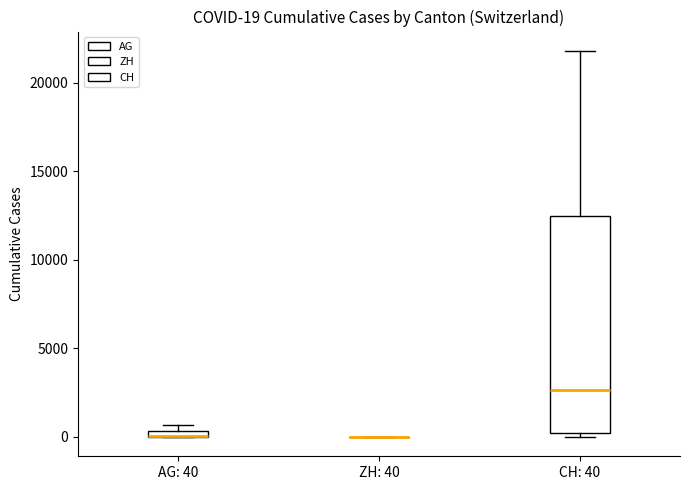

Comparing the boxes themselves (not the whiskers), which one is the tallest?

CH: 40